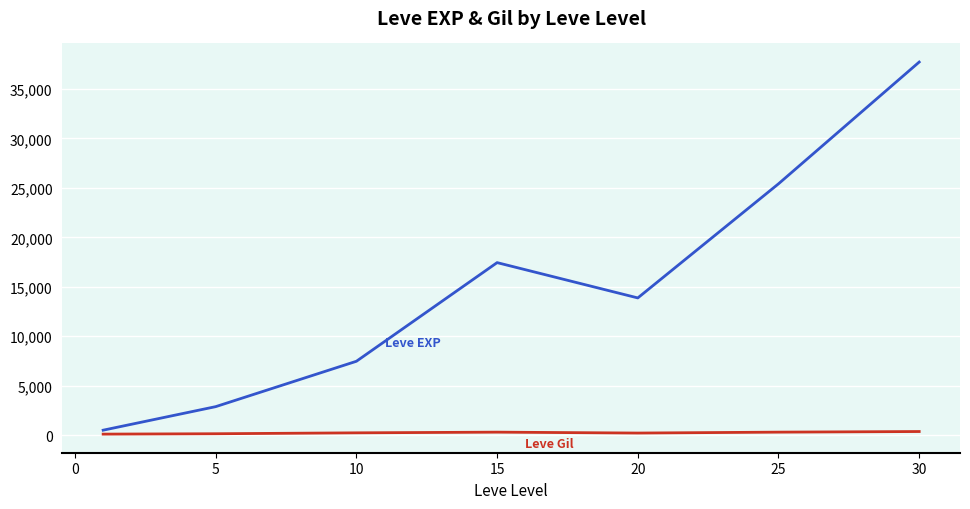

Does the chart have visible grid lines?

Yes